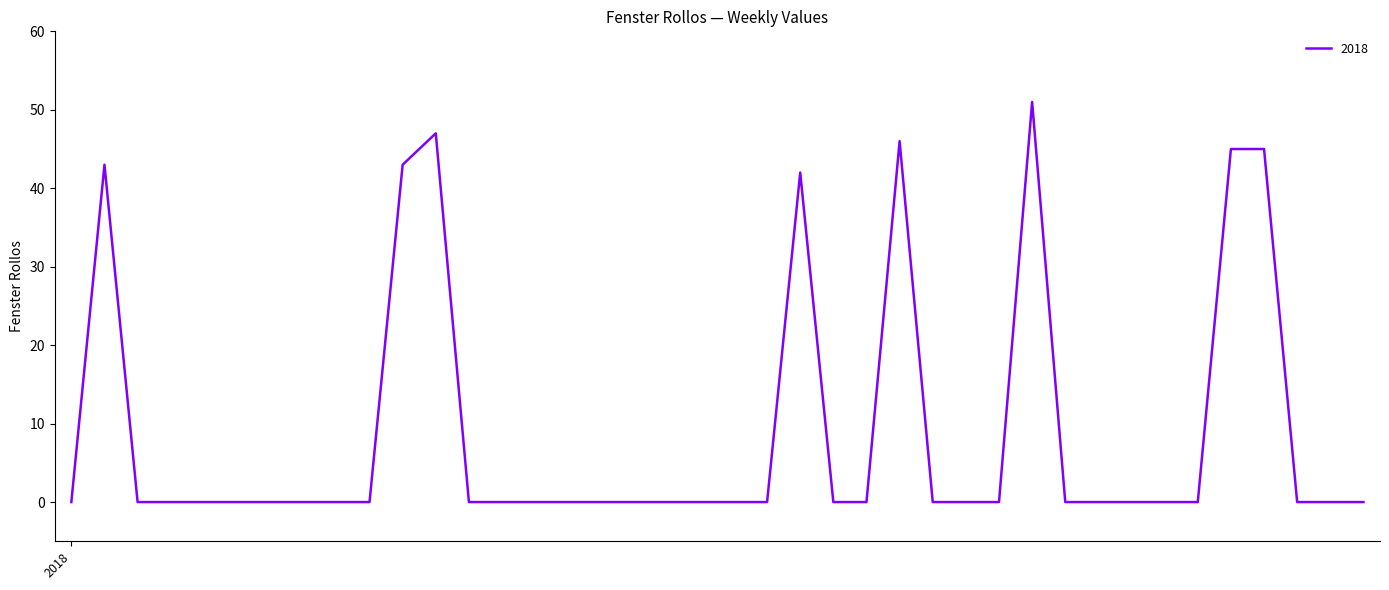

Reading left to right, list all the values displayed in this chart.

0	43	0	0	0	0	0	0	0	0	43	47	0	0	0	0	0	0	0	0	0	0	42	0	0	46	0	0	0	51	0	0	0	0	0	45	45	0	0	0